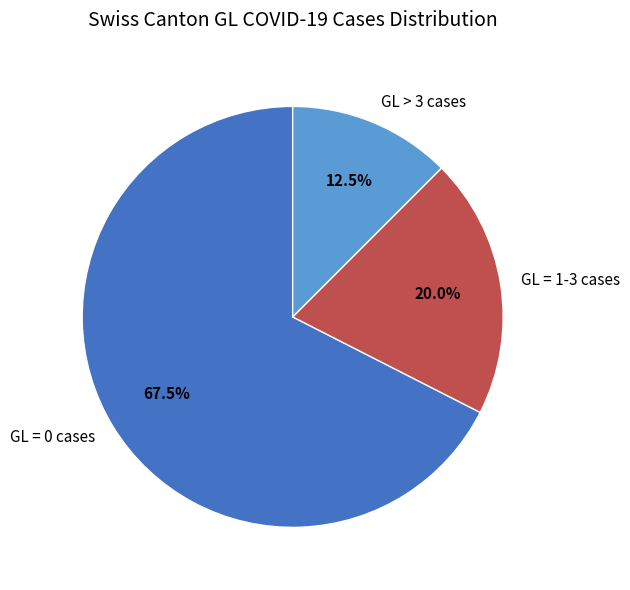

Which category has the smallest portion of the pie?

GL > 3 cases